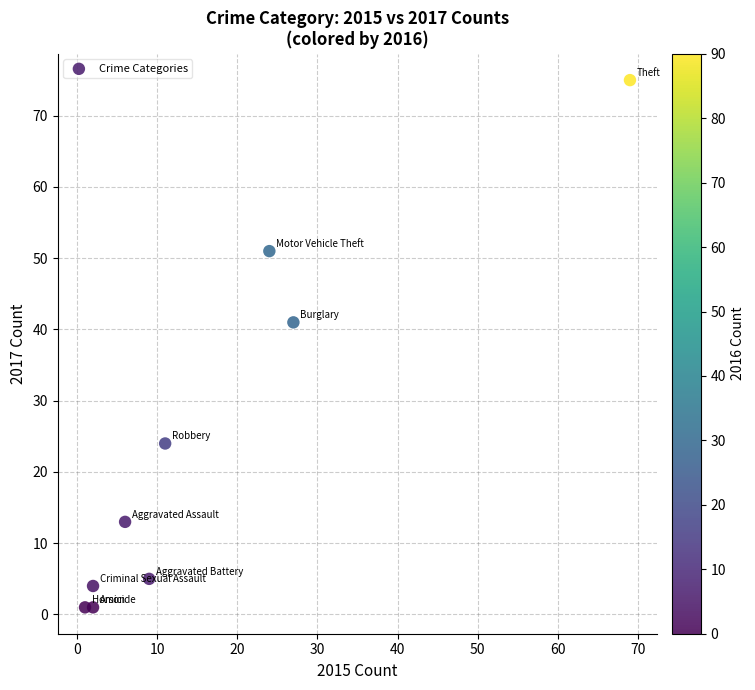

What is the range of X values (max minus min)?

68